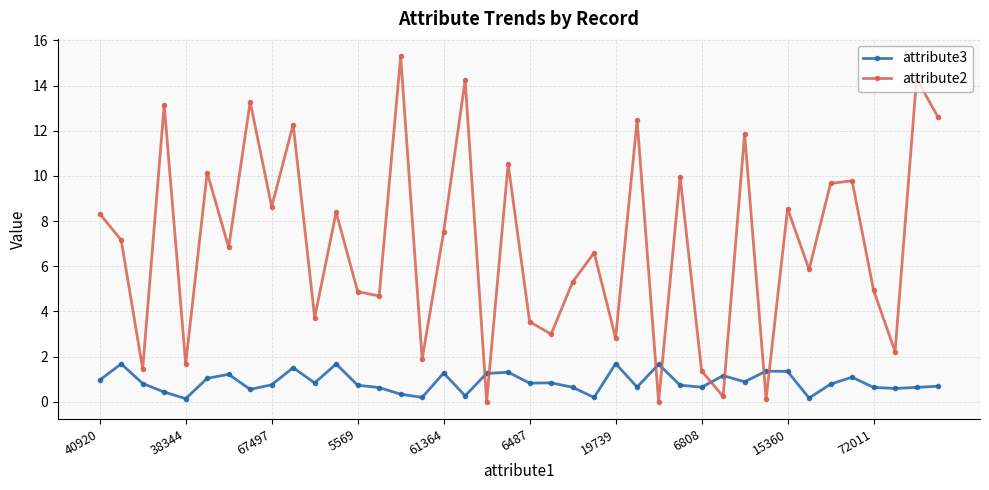

List the series in order of their overall mean, lowest first.

attribute3, attribute2